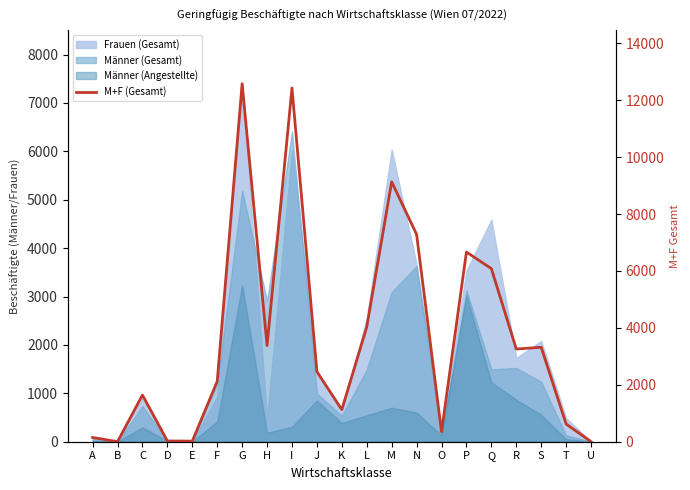

How many categories are shown in the chart?

21